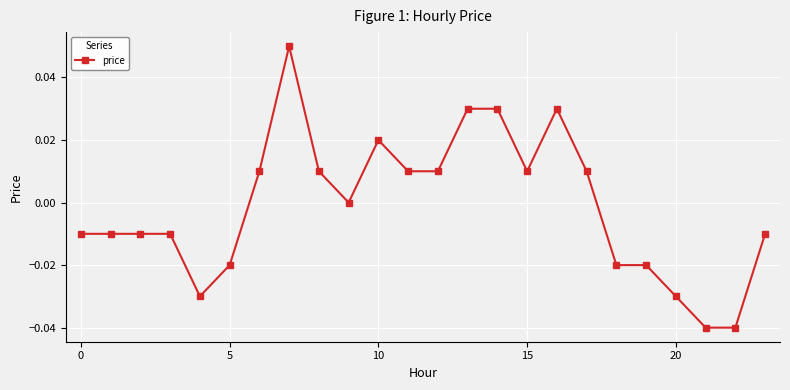

True or false: there are more than 0 points higher than both neighbors.

True